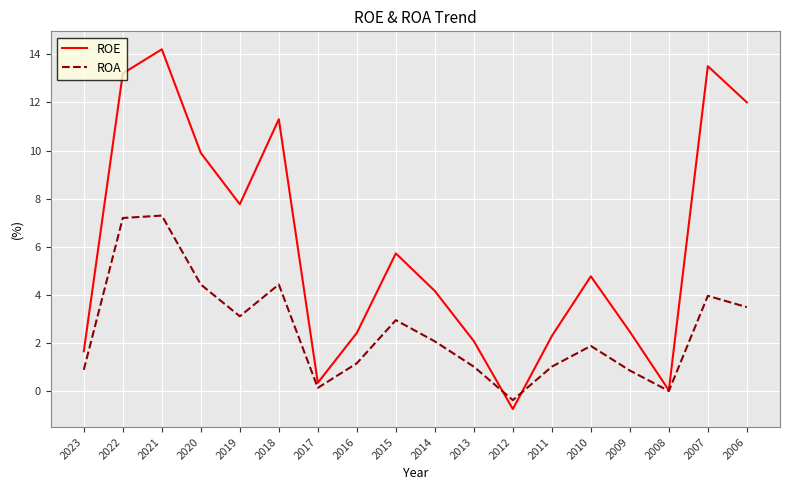

Is it true that ROE equals 9.9 at 2020?

True